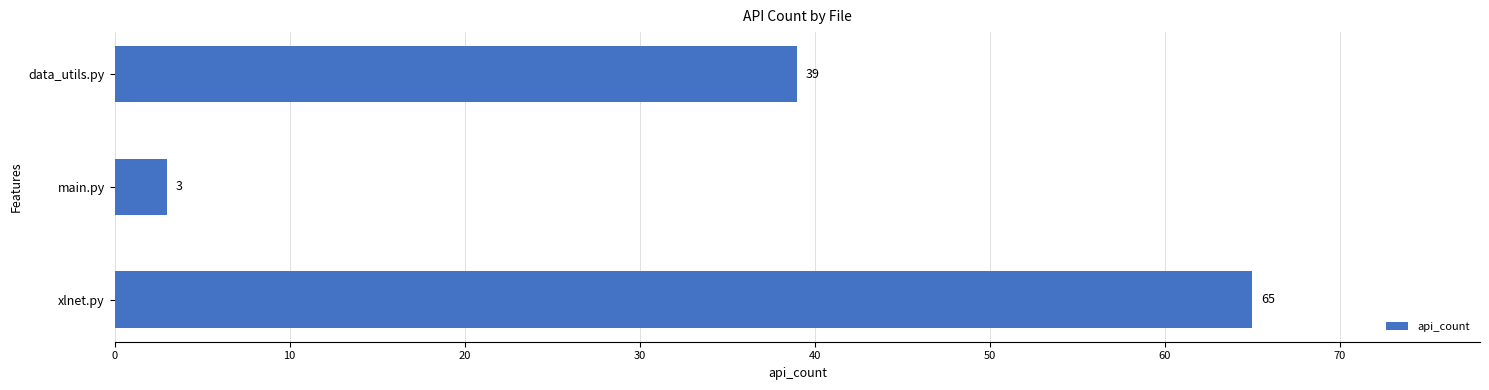

Between main.py and xlnet.py, which is larger?

xlnet.py